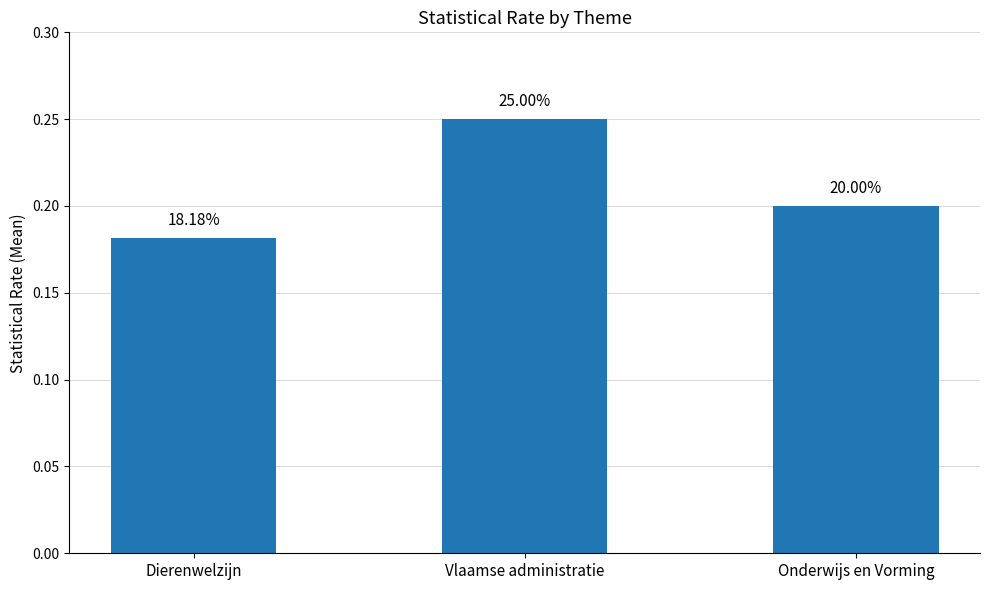

What position from the left is Onderwijs en Vorming?

3